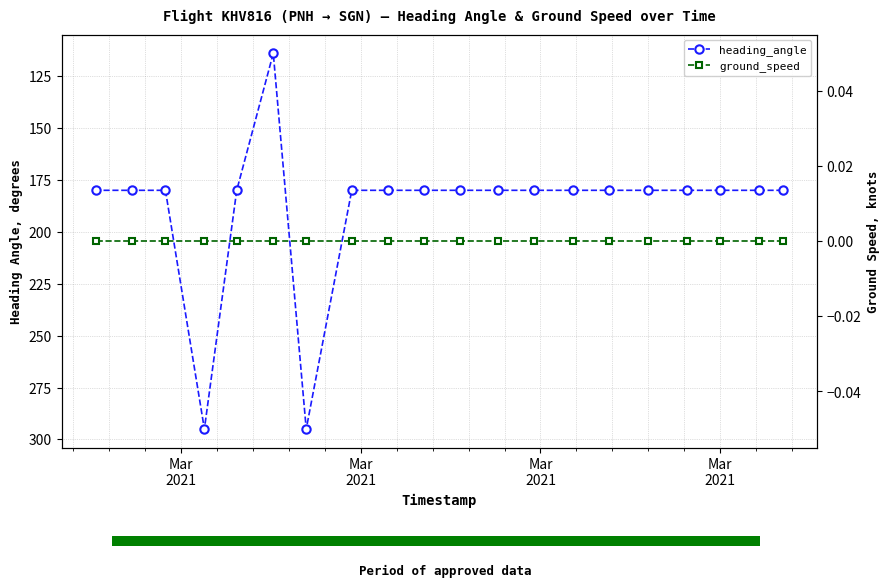

What are all the series names shown in the legend?

heading_angle, ground_speed